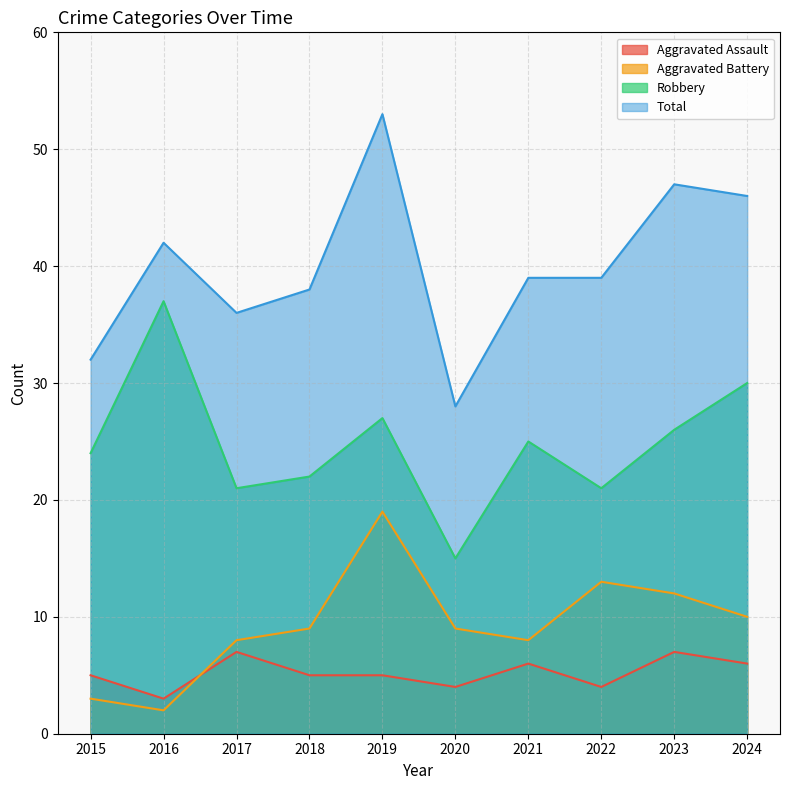

Reading right to left, list all the values displayed in this chart.

Aggravated Assault: 2024=6	2023=7	2022=4	2021=6	2020=4	2019=5	2018=5	2017=7	2016=3	2015=5
Aggravated Battery: 2024=10	2023=12	2022=13	2021=8	2020=9	2019=19	2018=9	2017=8	2016=2	2015=3
Robbery: 2024=30	2023=26	2022=21	2021=25	2020=15	2019=27	2018=22	2017=21	2016=37	2015=24
Total: 2024=46	2023=47	2022=39	2021=39	2020=28	2019=53	2018=38	2017=36	2016=42	2015=32